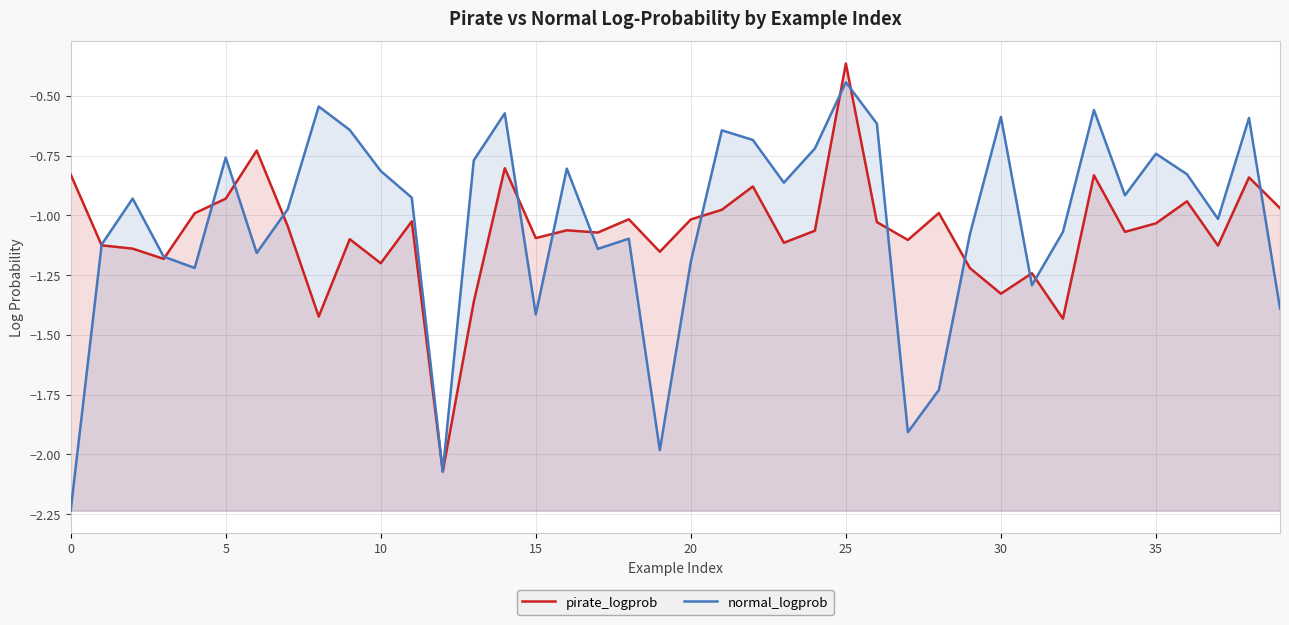

Which series has the largest range (max minus min)?

normal_logprob